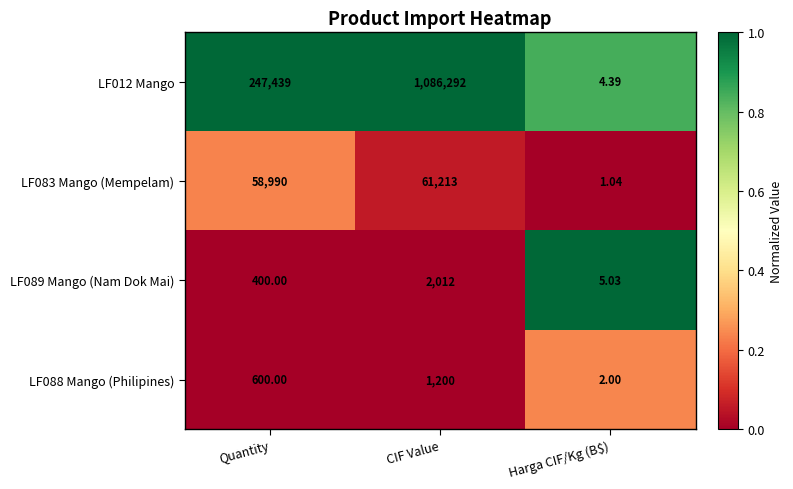

List the labels in order of LF088 Mango (Philipines) value, largest first.

CIF Value, Quantity, Harga CIF/Kg (B$)